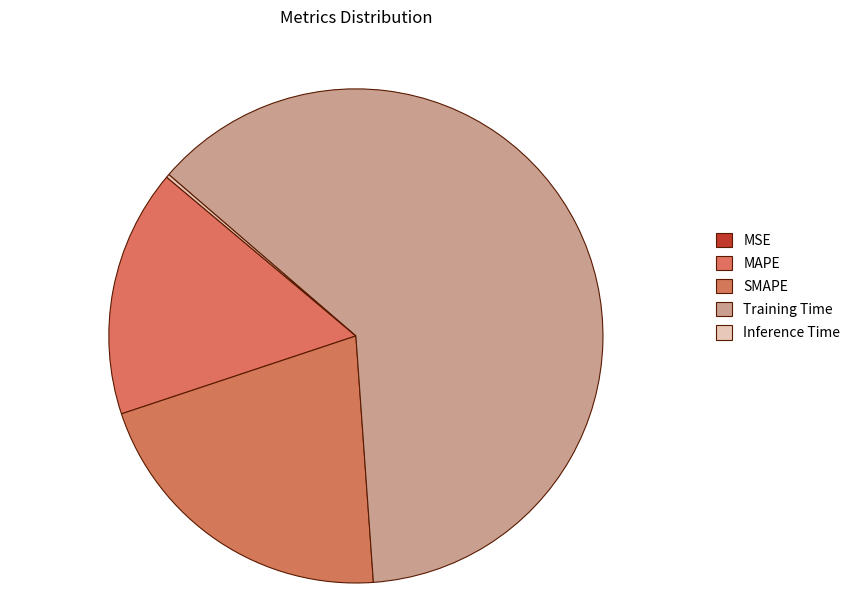

Which slice is the largest?

Training Time